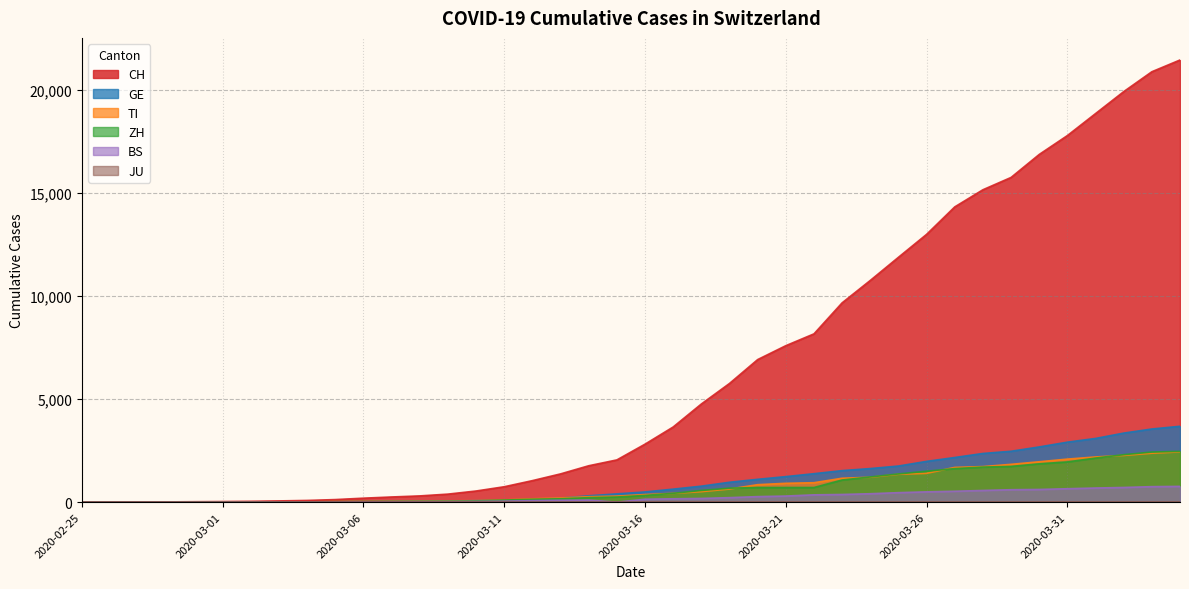

Is the value of ZH at 2020-03-06 greater than the value of TI at 2020-03-27?

No